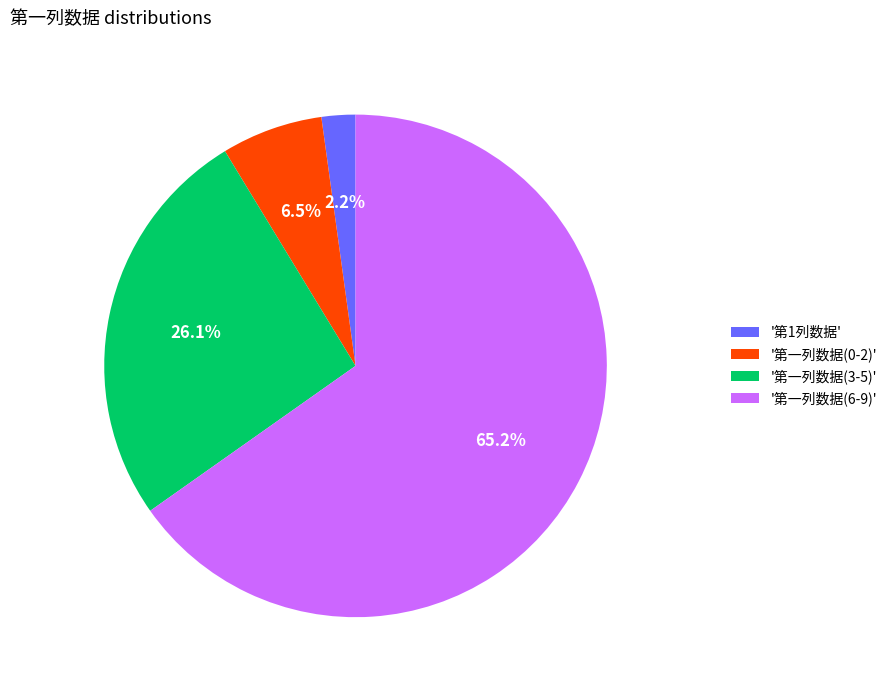

Which category has the biggest portion of the pie?

'第一列数据(6-9)'